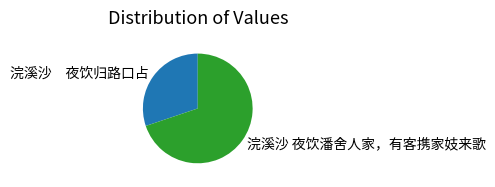

Is there any slice that represents more than half of the pie?

Yes